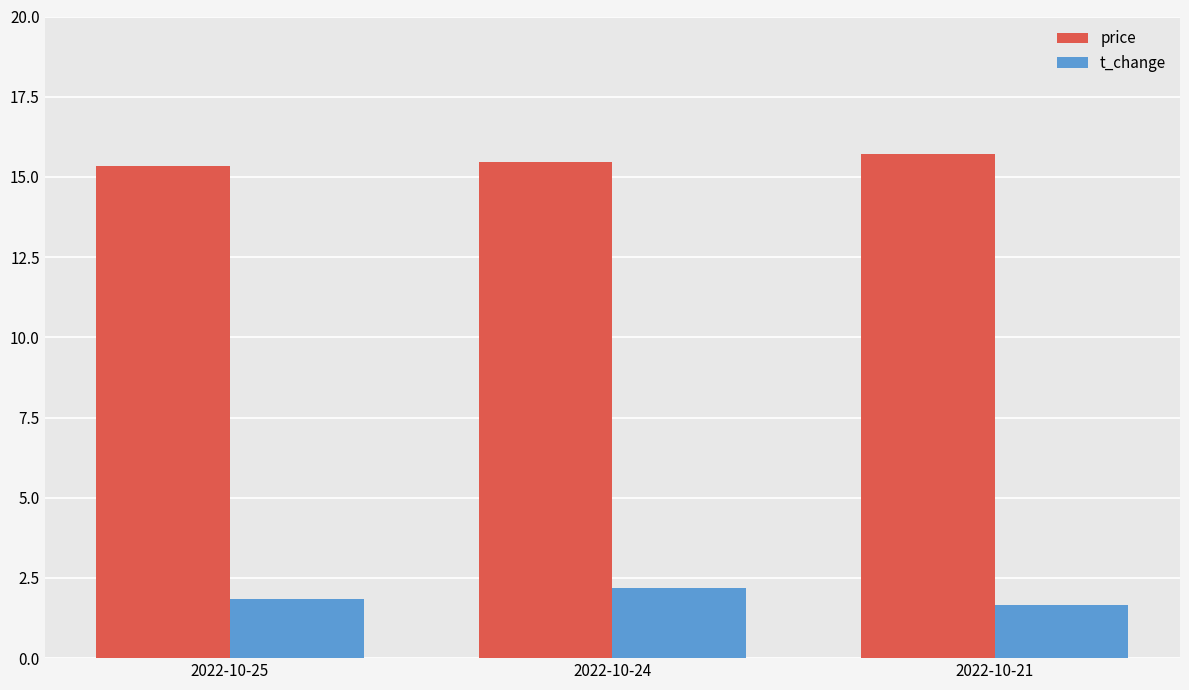

What is the difference between the maximum and minimum values in the t_change series?

0.5